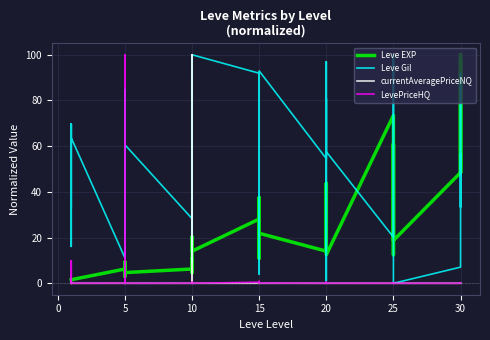

What are all the series names shown in the legend?

Leve EXP, Leve Gil, currentAveragePriceNQ, LevePriceHQ